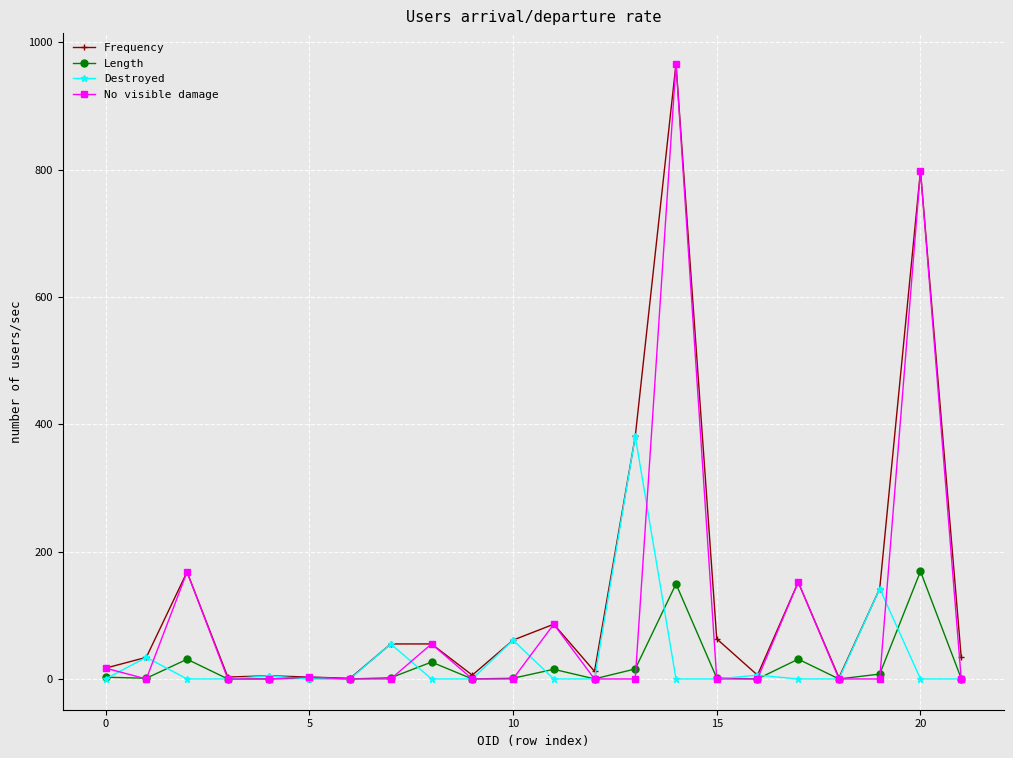

Which series has the largest range (max minus min)?

No visible damage